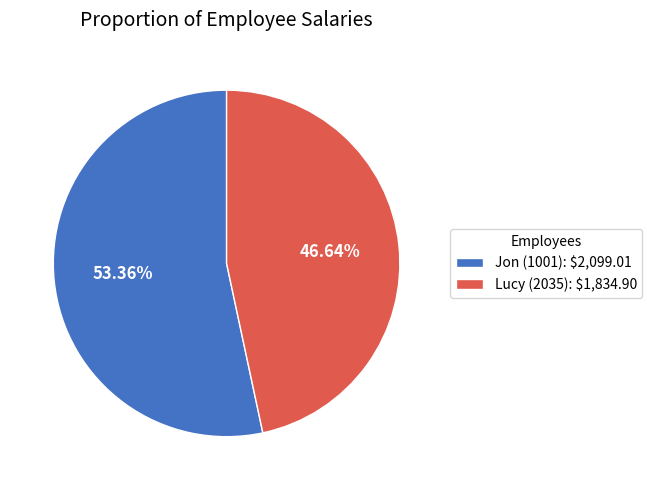

Which slice represents more than half of the pie?

Jon (1001)